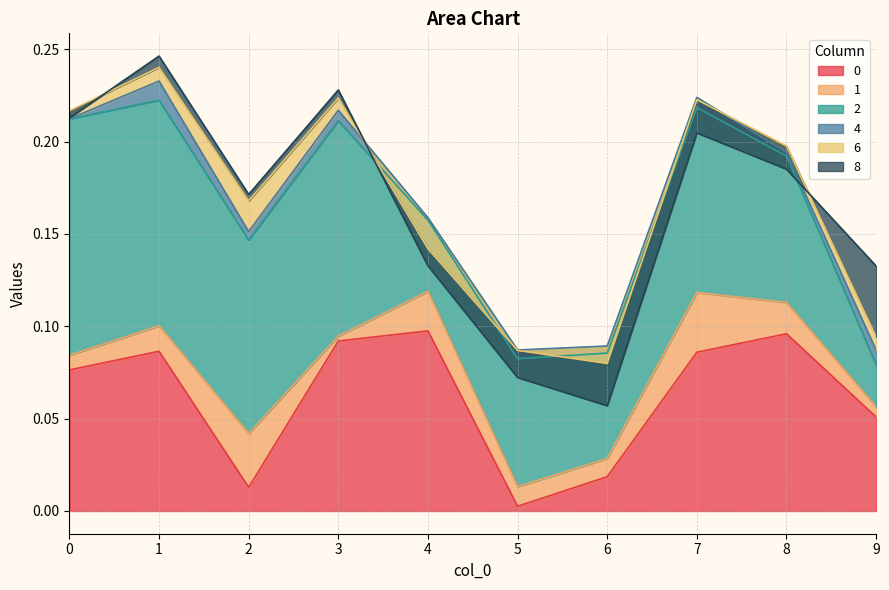

True or false: 2 and 4 intersect in this chart.

False